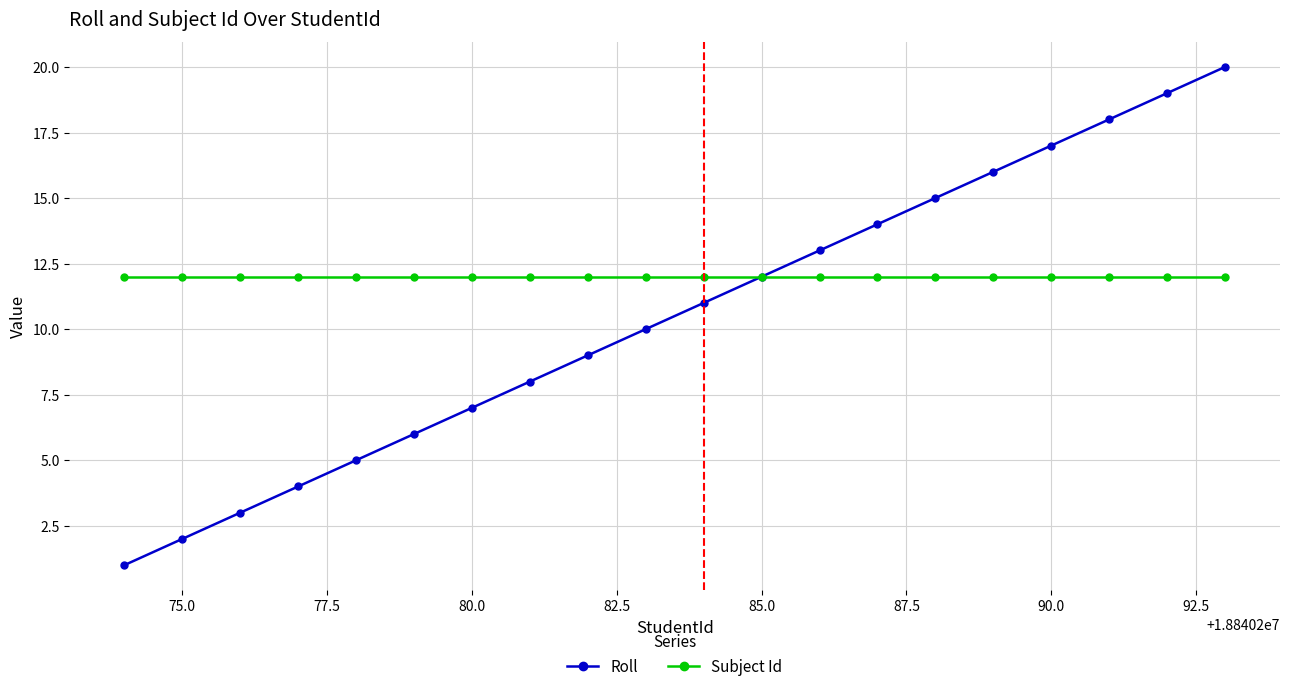

How many distinct data groups are displayed?

2